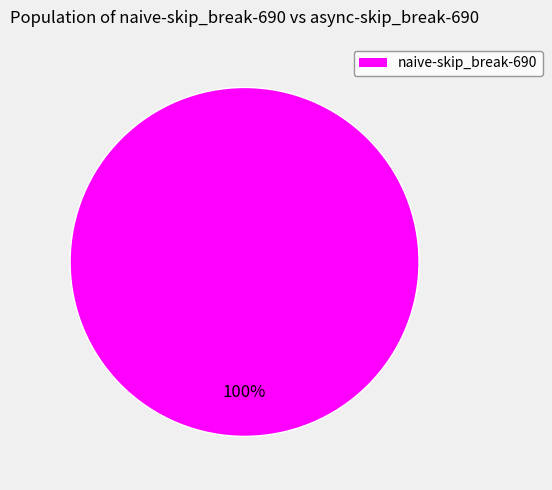

Is there any slice that represents more than half of the pie?

Yes